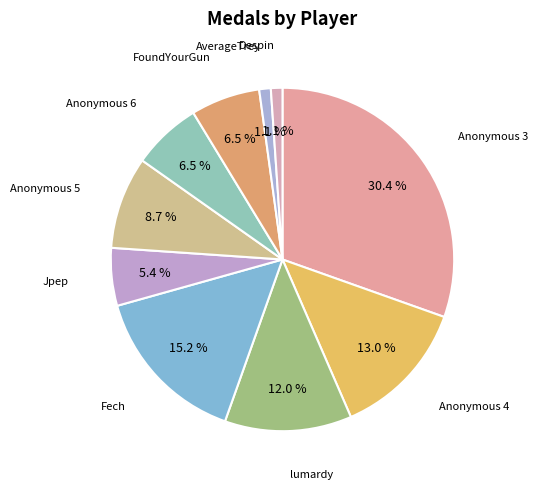

Is there any slice that represents more than half of the pie?

No